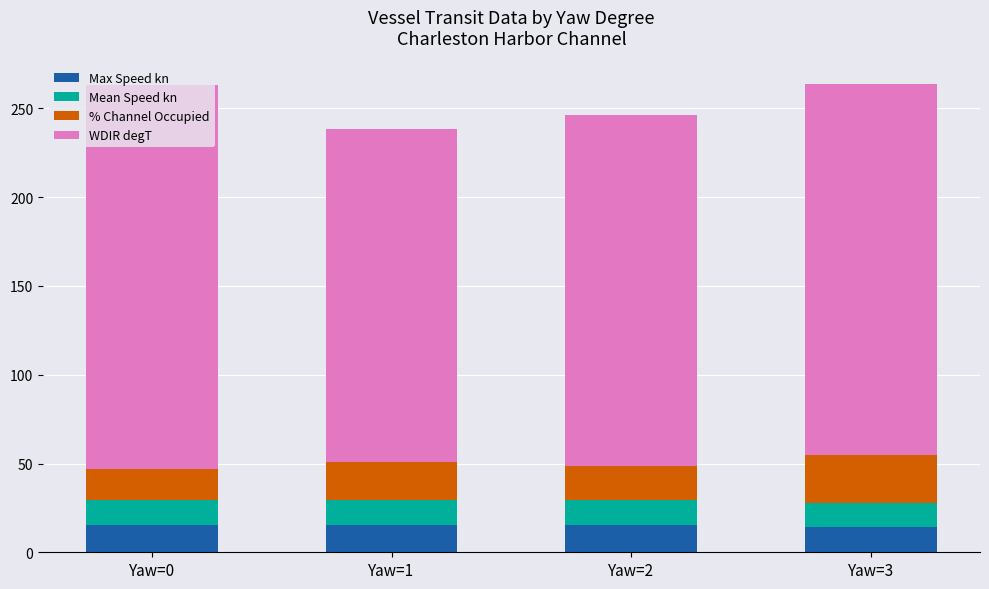

What is the total value across all series at Yaw=3?

263.8